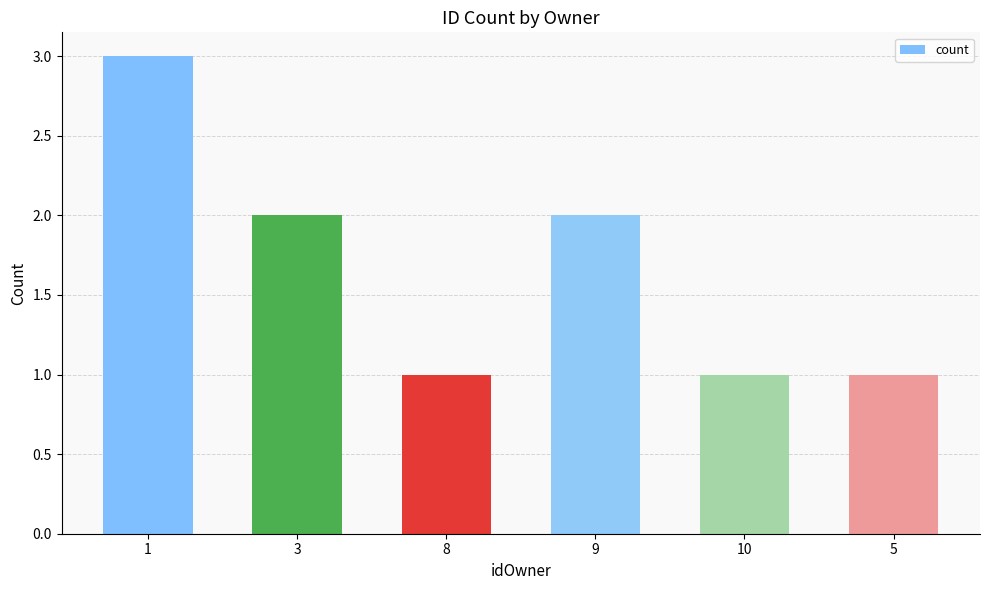

How many data points are less than 2?

3